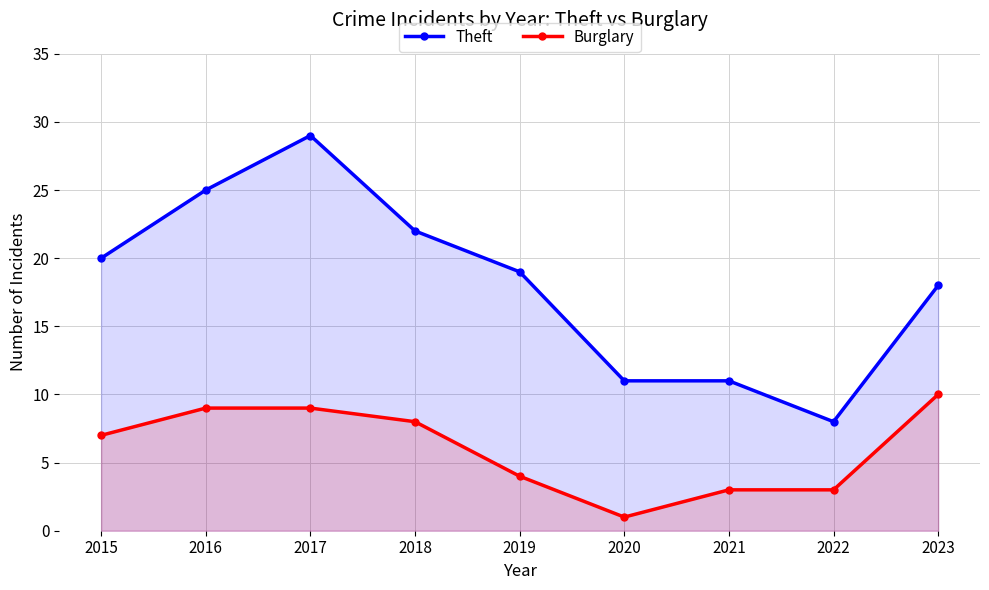

Reading left to right, extract all data points from this chart.

Theft: 20	25	29	22	19	11	11	8	18
Burglary: 7	9	9	8	4	1	3	3	10